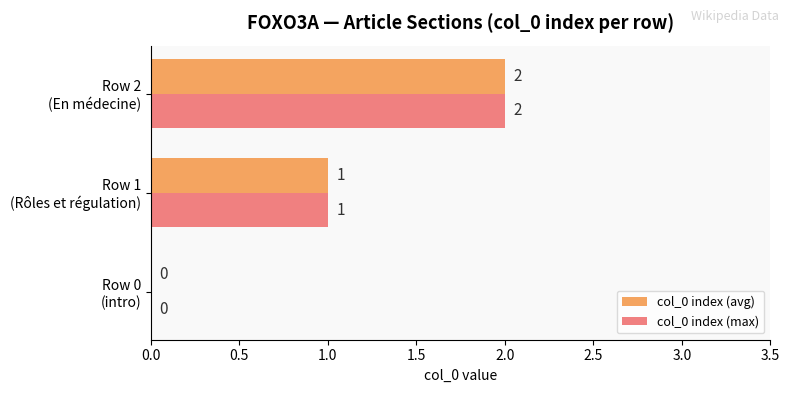

How many col_0 index (max) values are between 0 and 2?

3